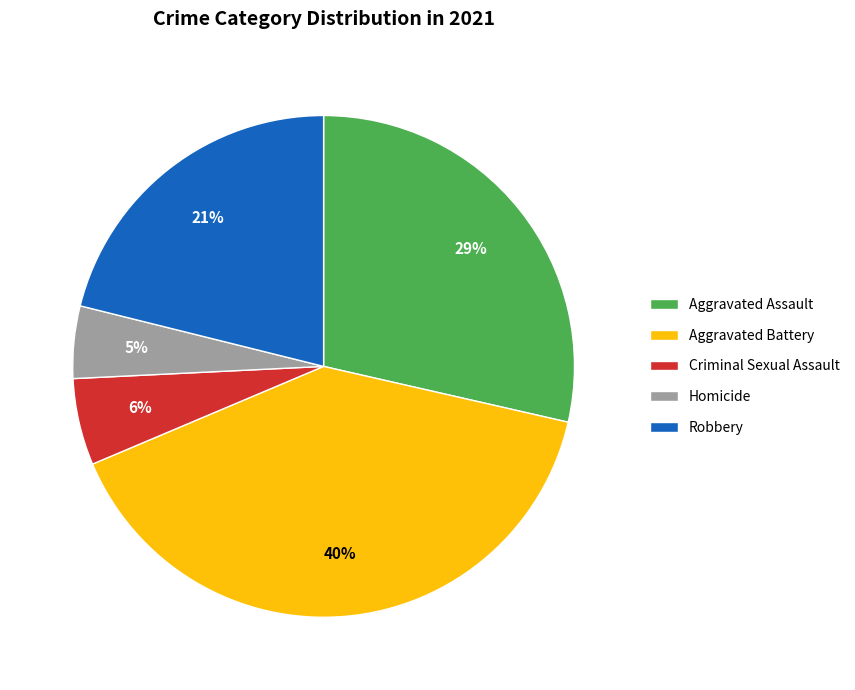

Count the number of slices in the pie.

5